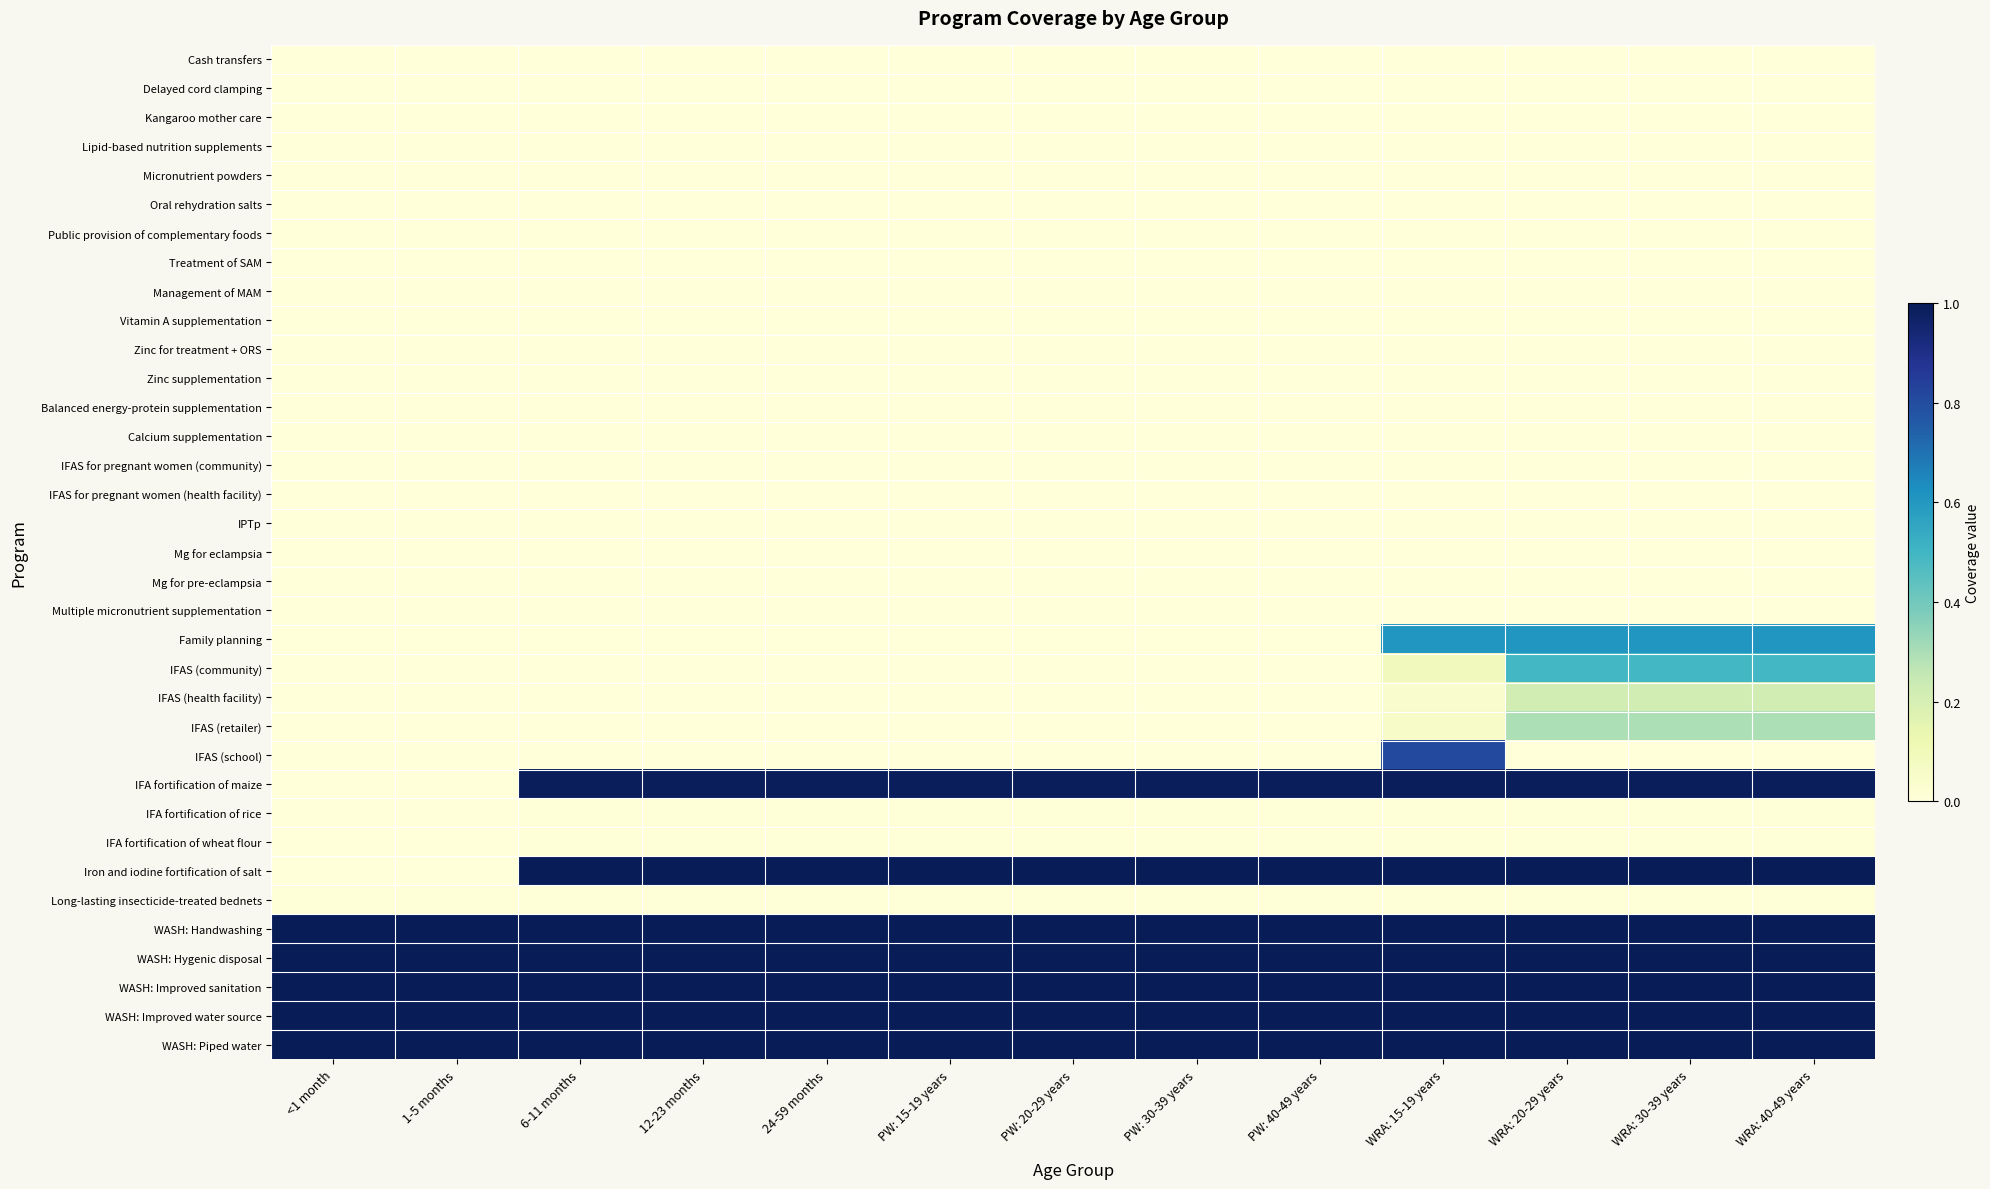

What is the difference between the highest and lowest values at PW: 20-29 years?

1.0